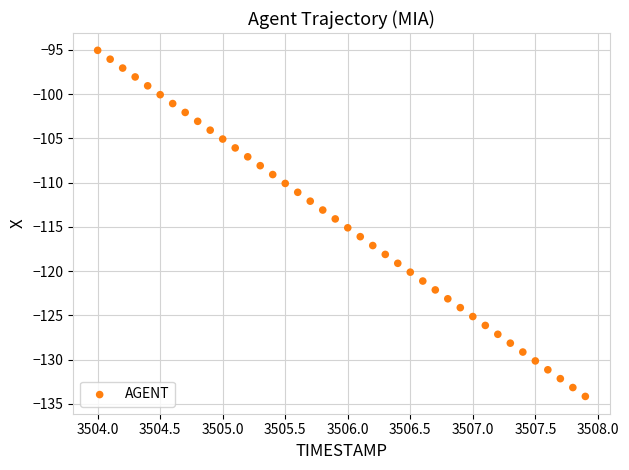

What is the range of Y values (max minus min)?

39.1